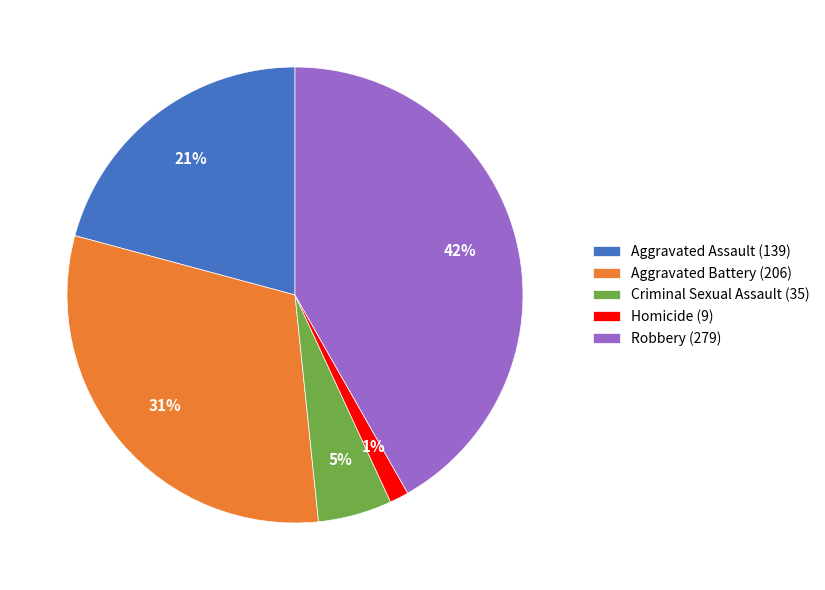

To the nearest percent, what percentage of the pie is Aggravated Assault?

21%